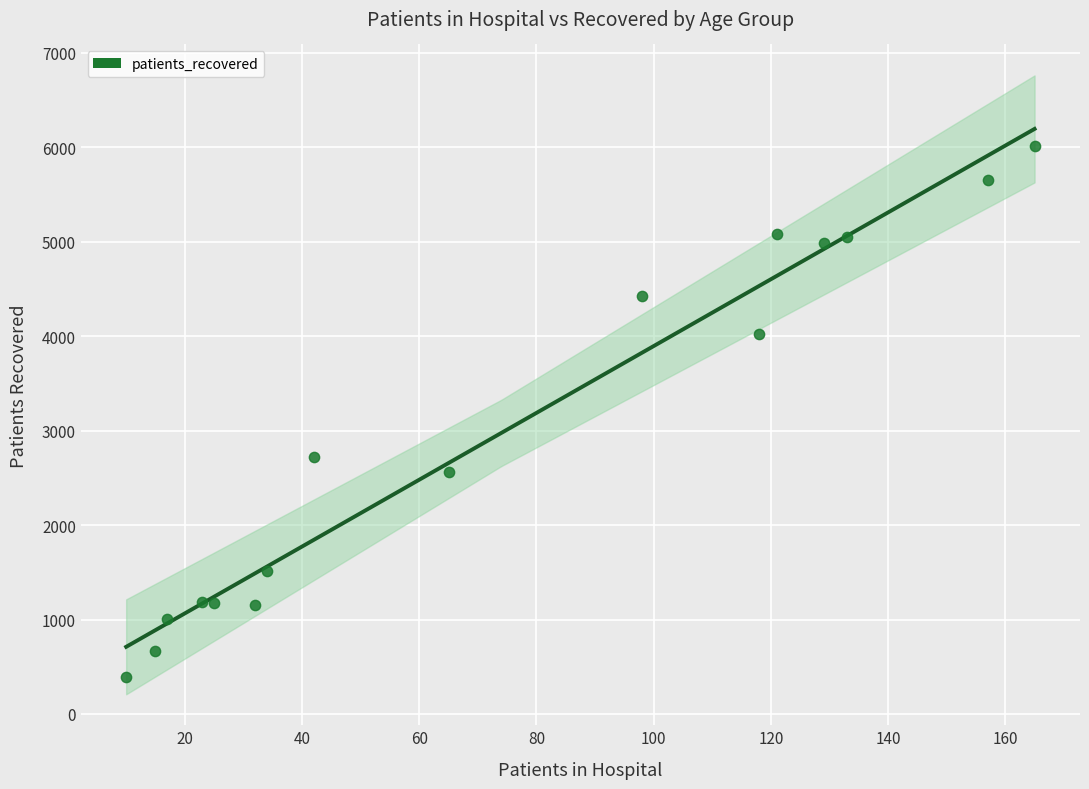

What Y value in the scatter plot is closest to 3204?

2716